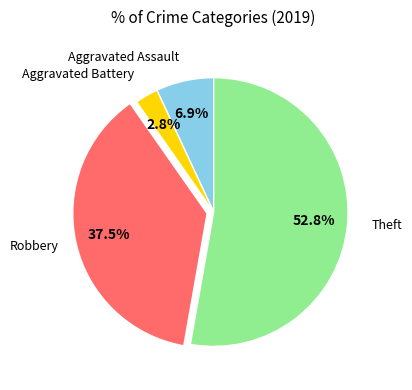

Is there a majority slice in this chart?

Yes